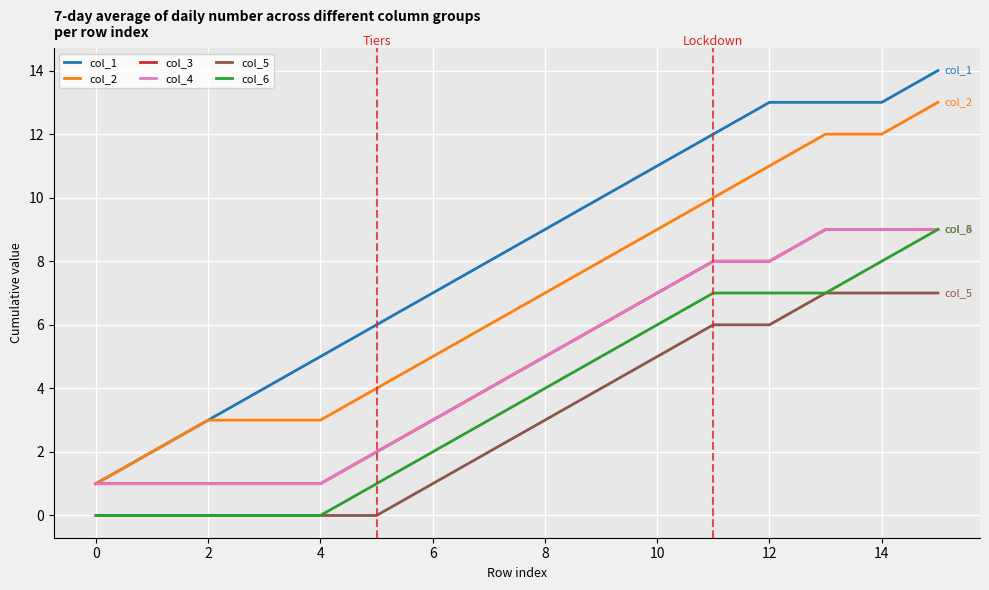

Does the chart have visible grid lines?

Yes